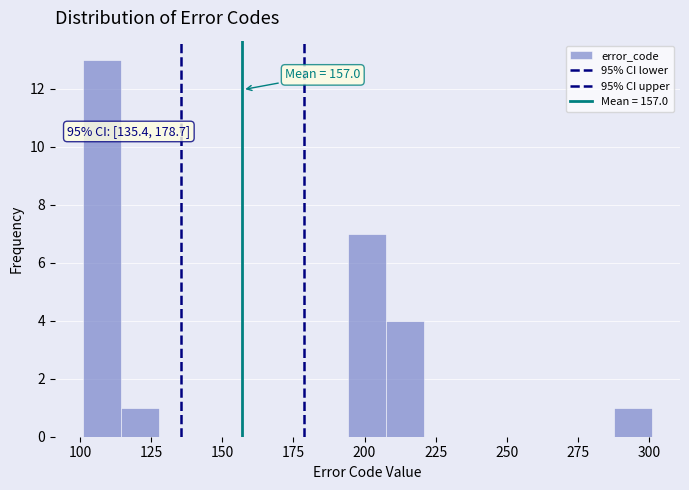

Around what value on the x-axis is the tallest bar? Give the approximate position of its centre, as read against the axis.

110